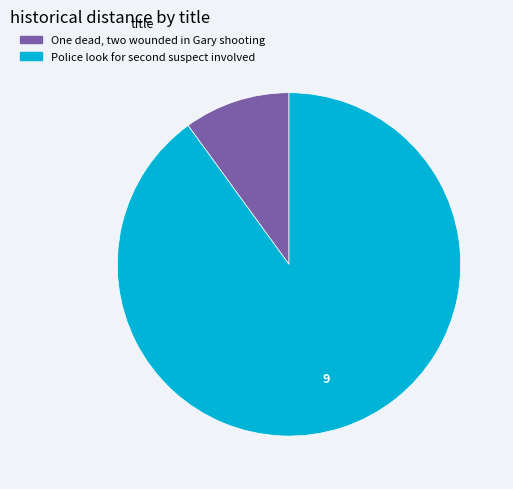

Which slice is the smallest?

One dead, two wounded in Gary shooting